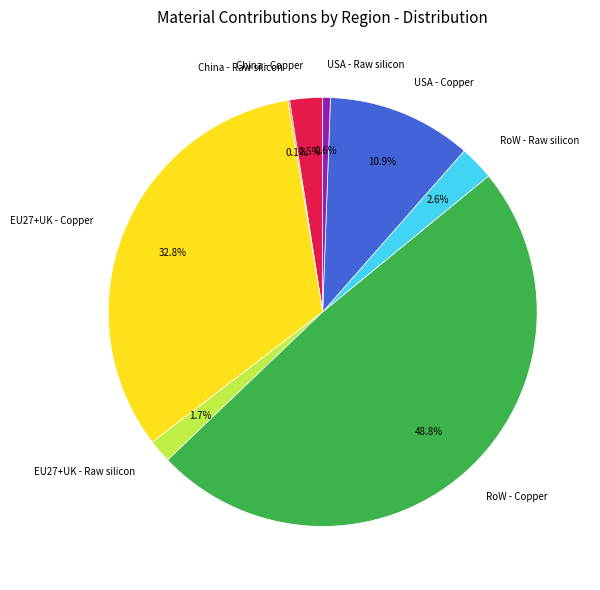

Which slice is the largest?

RoW - Copper